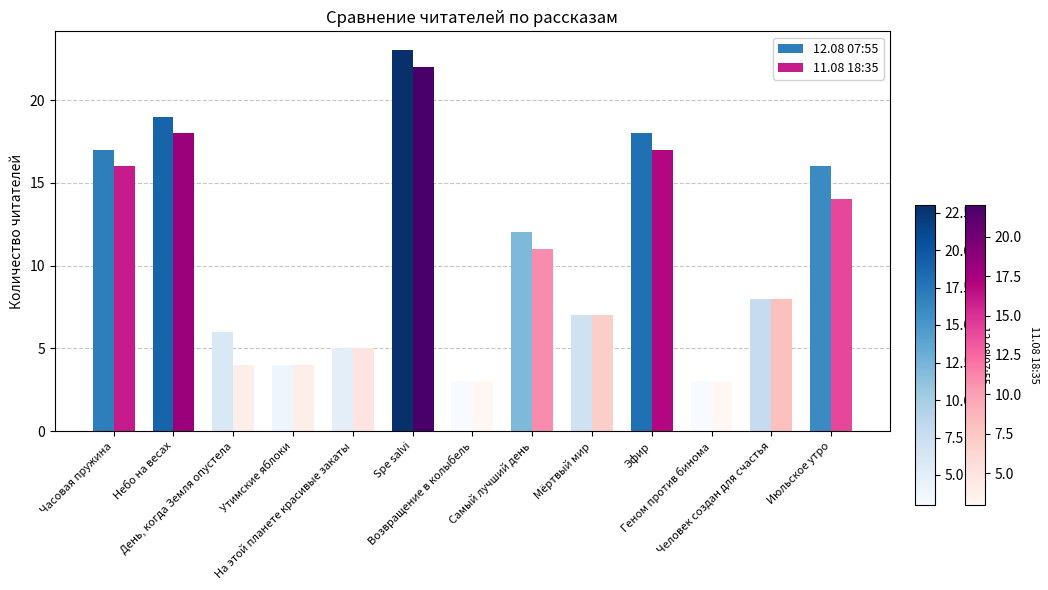

Where is 12.08 07:55 nearest to the value 13?

Самый лучший день